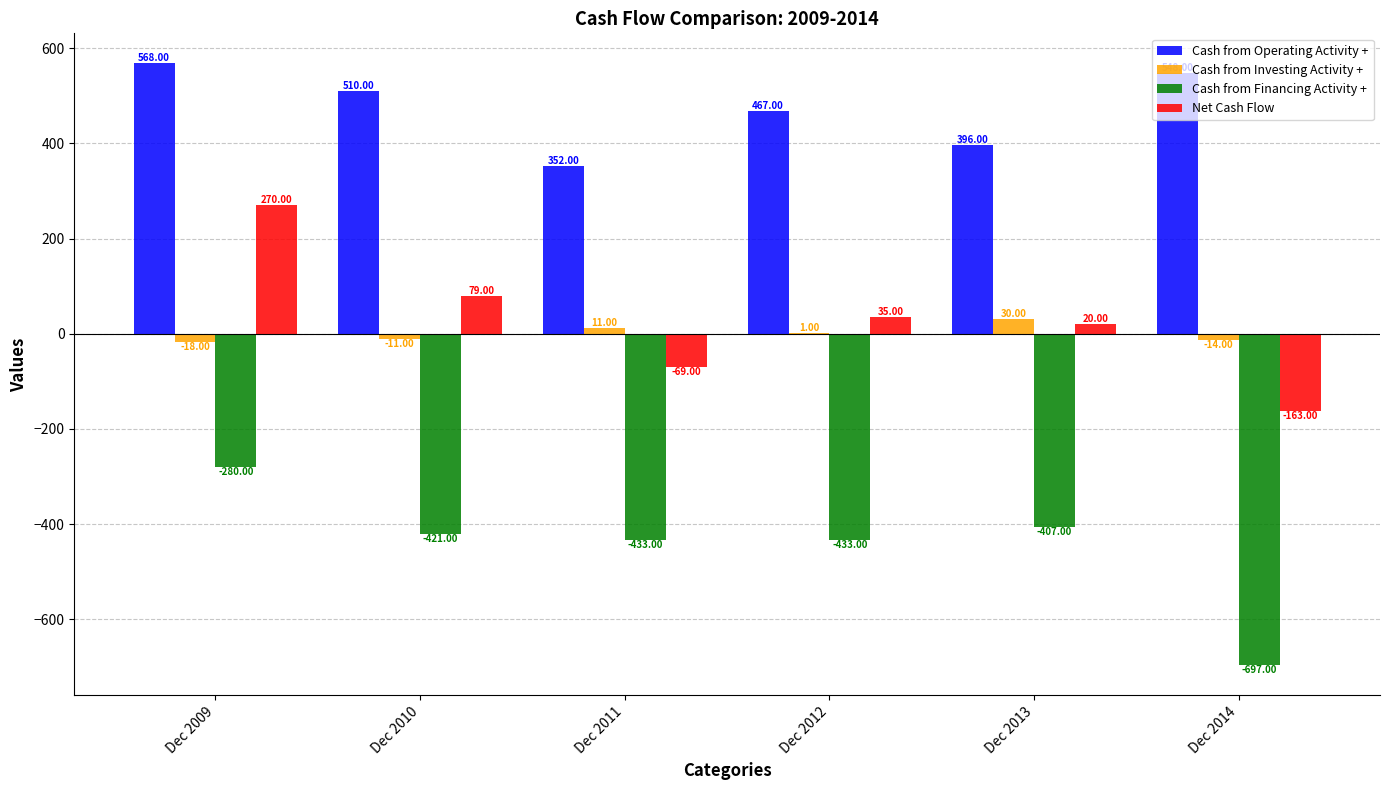

True or false: Cash from Operating Activity + has a value of 358 at Dec 2009.

False